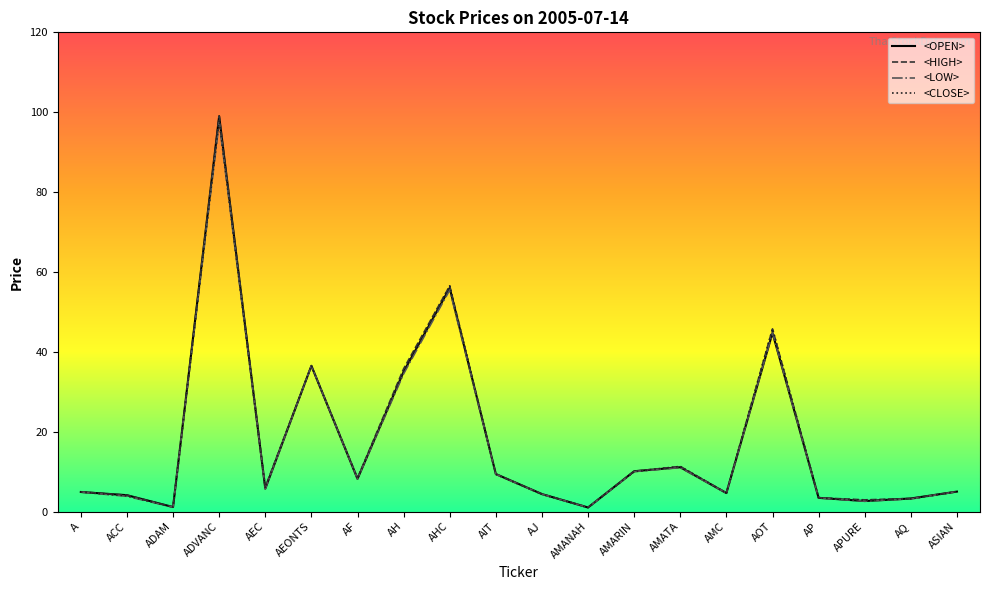

Is the value of <LOW> at AF greater than the value of <HIGH> at AEONTS?

No